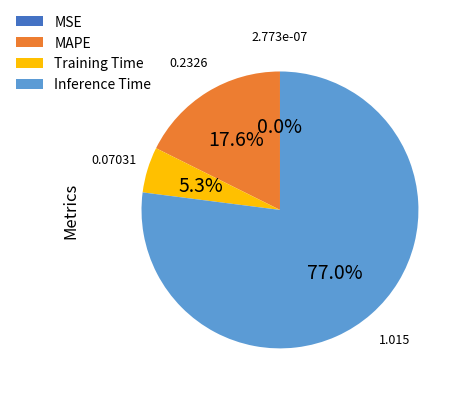

Which category accounts for the majority?

Inference Time